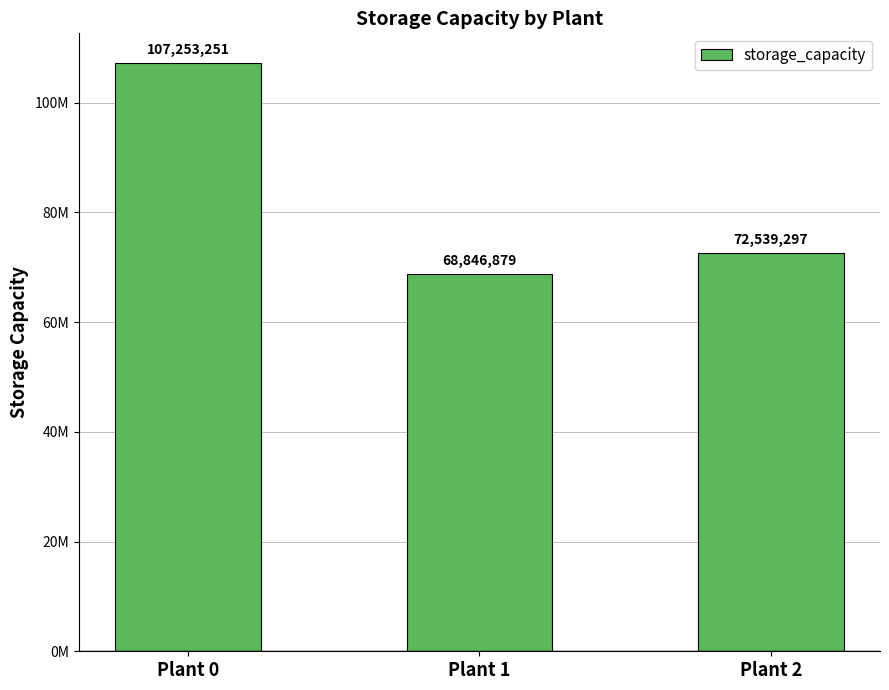

The chart shows a value of 125882099 at Plant 2. True or false?

False